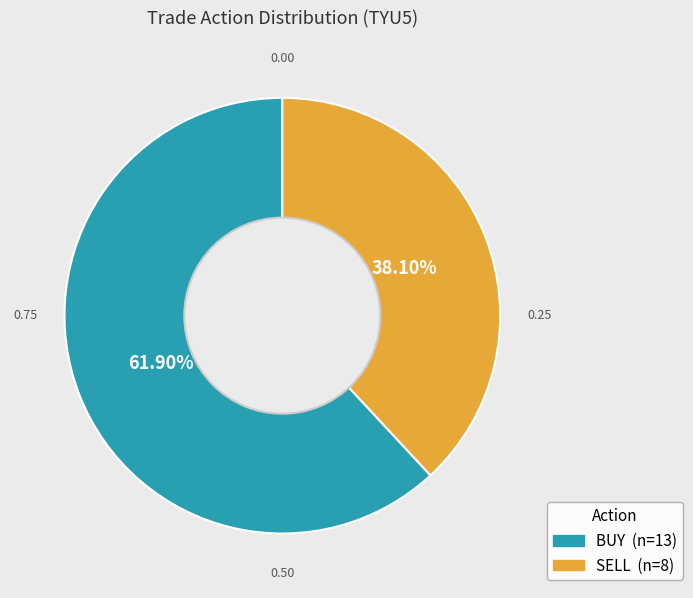

Combined, what portion of the pie is BUY and SELL?

100.0%